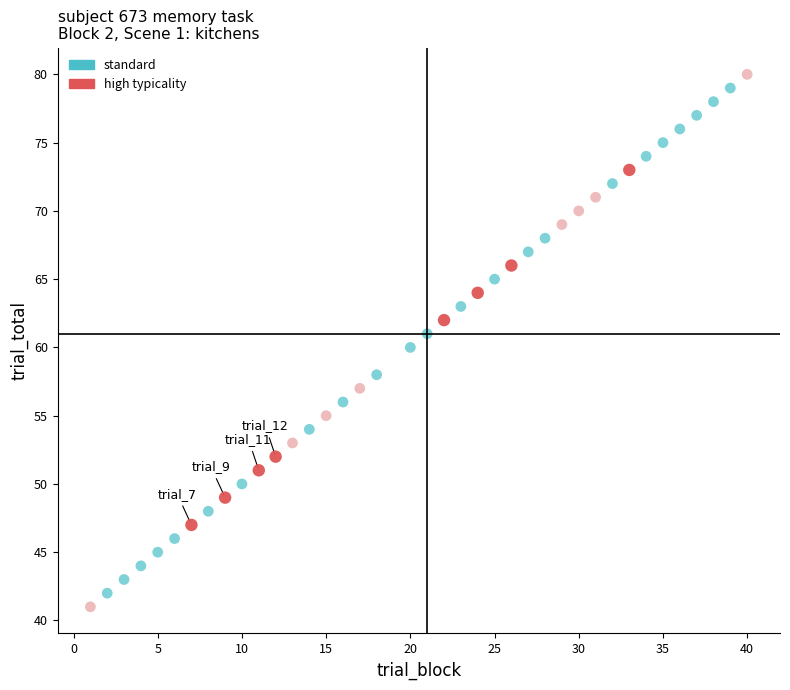

Which series has the largest Y range (max minus min)?

standard